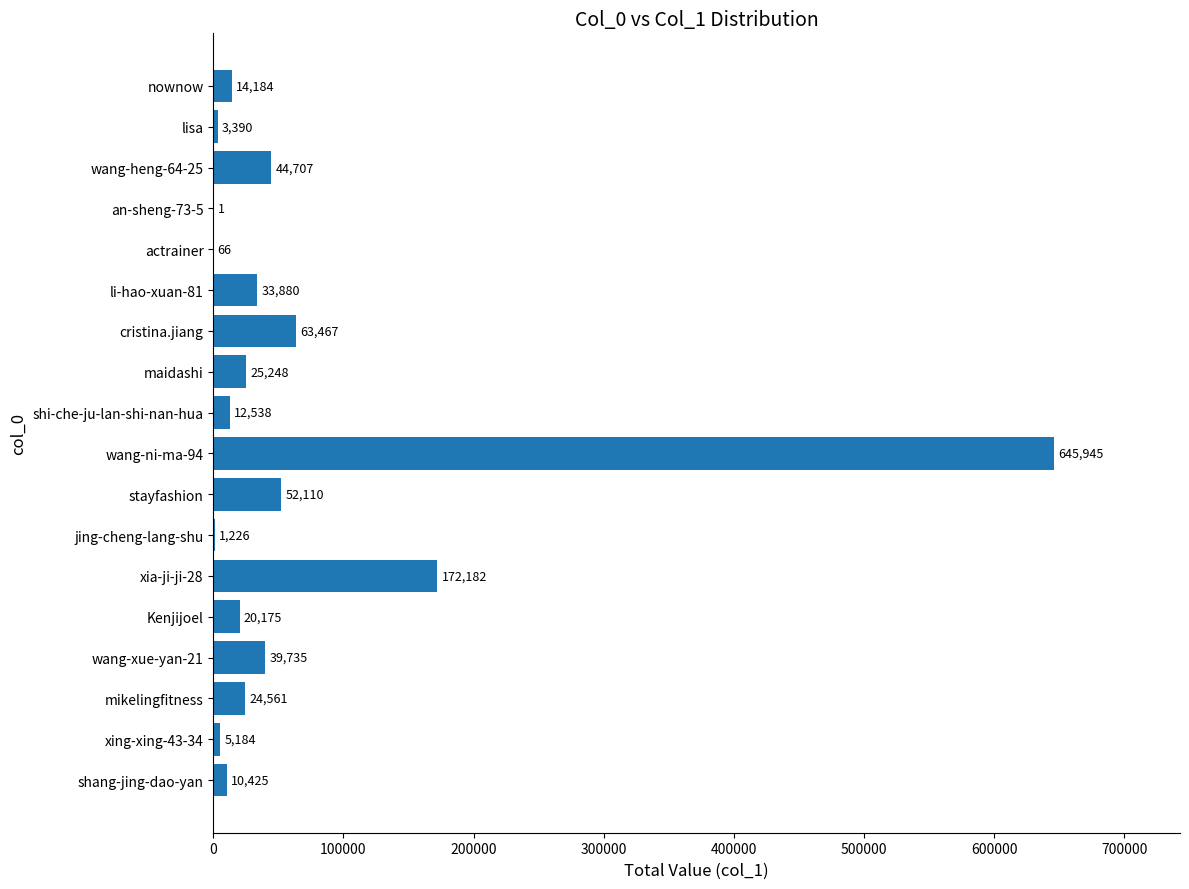

What is the sum of all values?

1169024